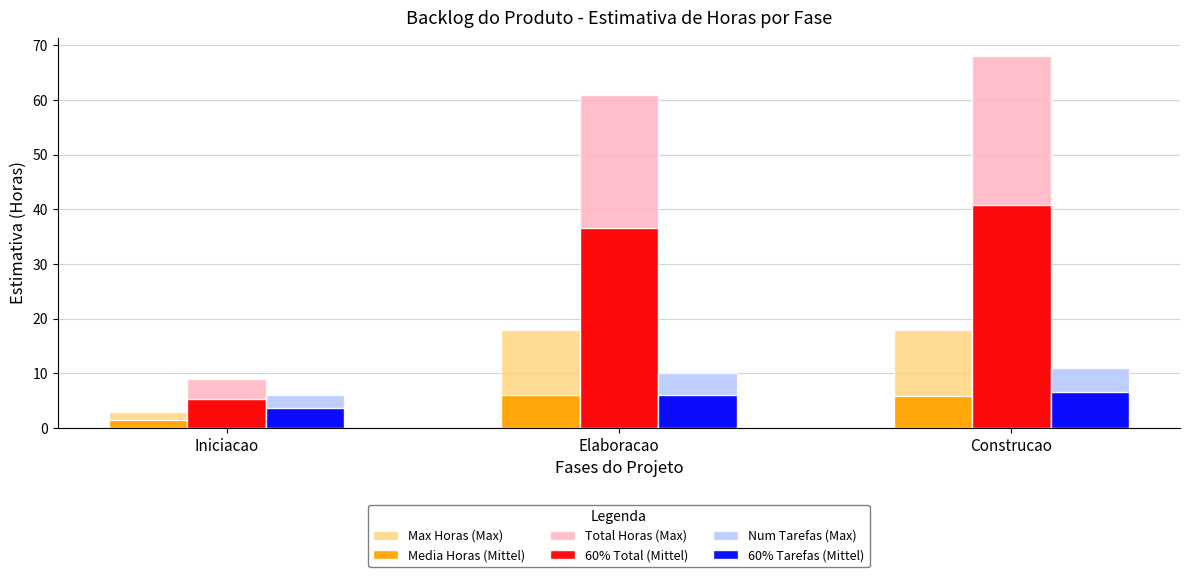

Rank the categories by 60% Tarefas (Mittel) value from highest to lowest.

Construcao, Elaboracao, Iniciacao